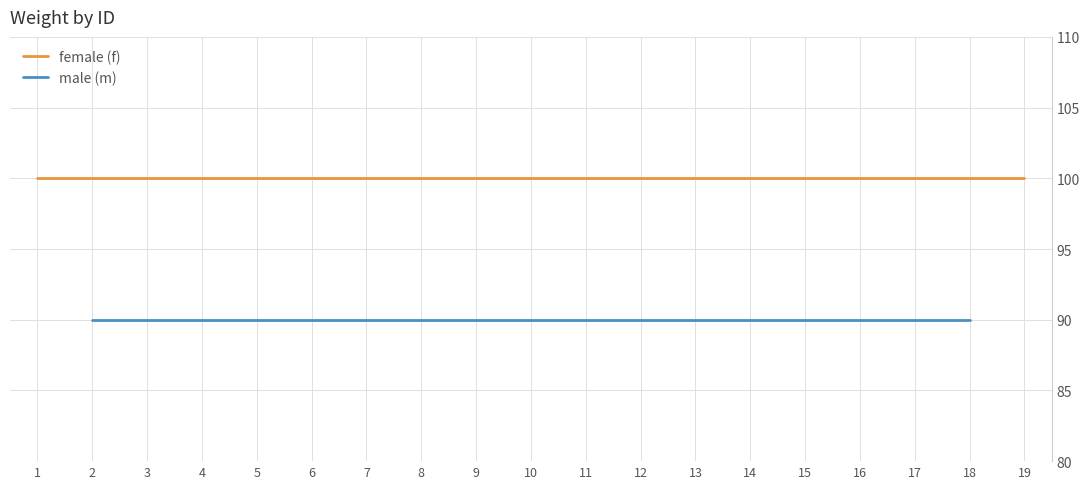

Which series has the widest spread of values?

female (f)